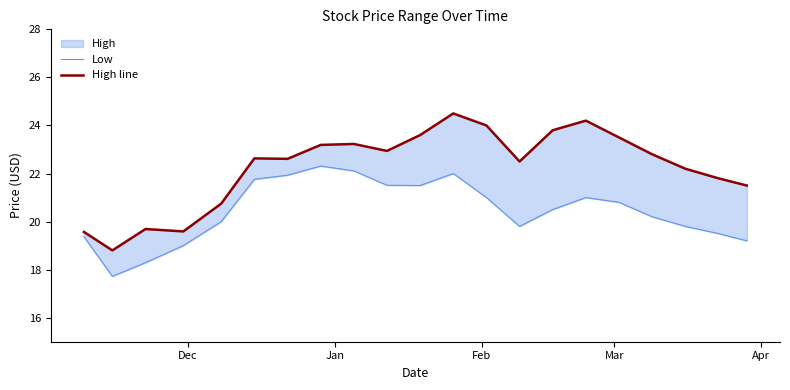

What is the value of the Low point at the 3rd from the left?

18.3